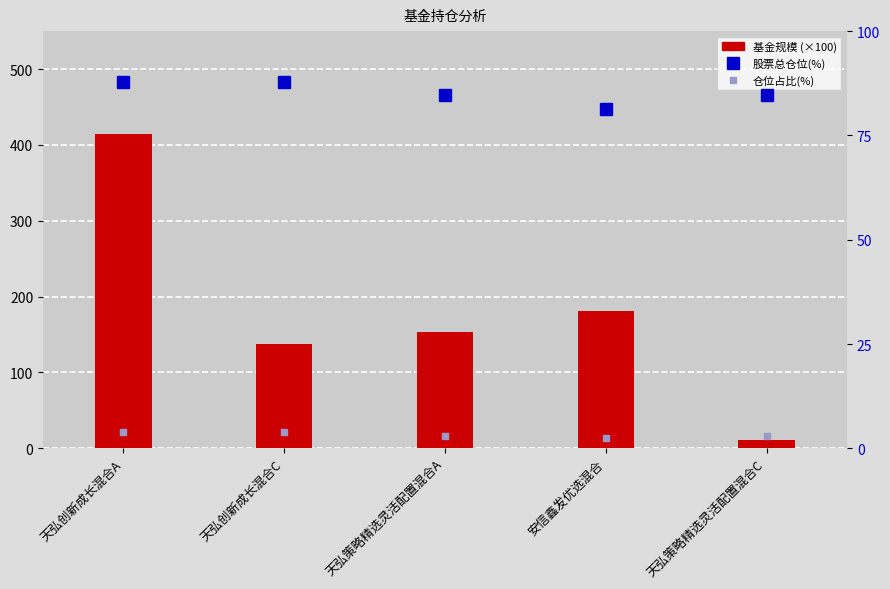

What are all the series names shown in the legend?

基金规模 (×100), 股票总仓位(%), 仓位占比(%)